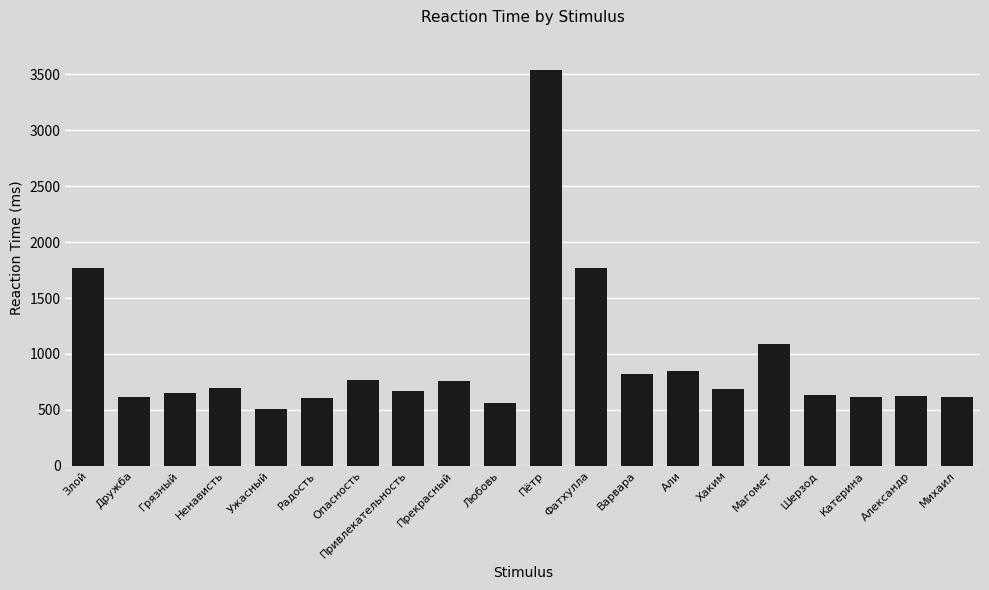

What is the change in value from Злой to Пётр?

+1770